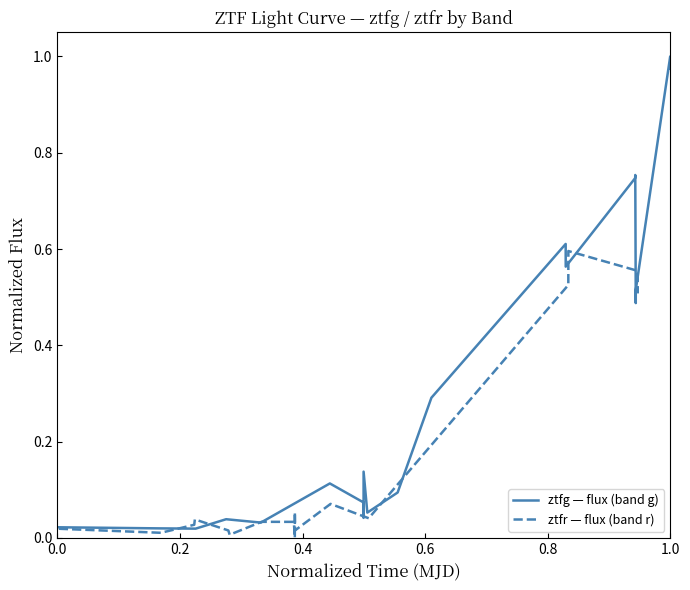

Is it true that ztfg — flux (band g) equals 0.5 at 15?

False